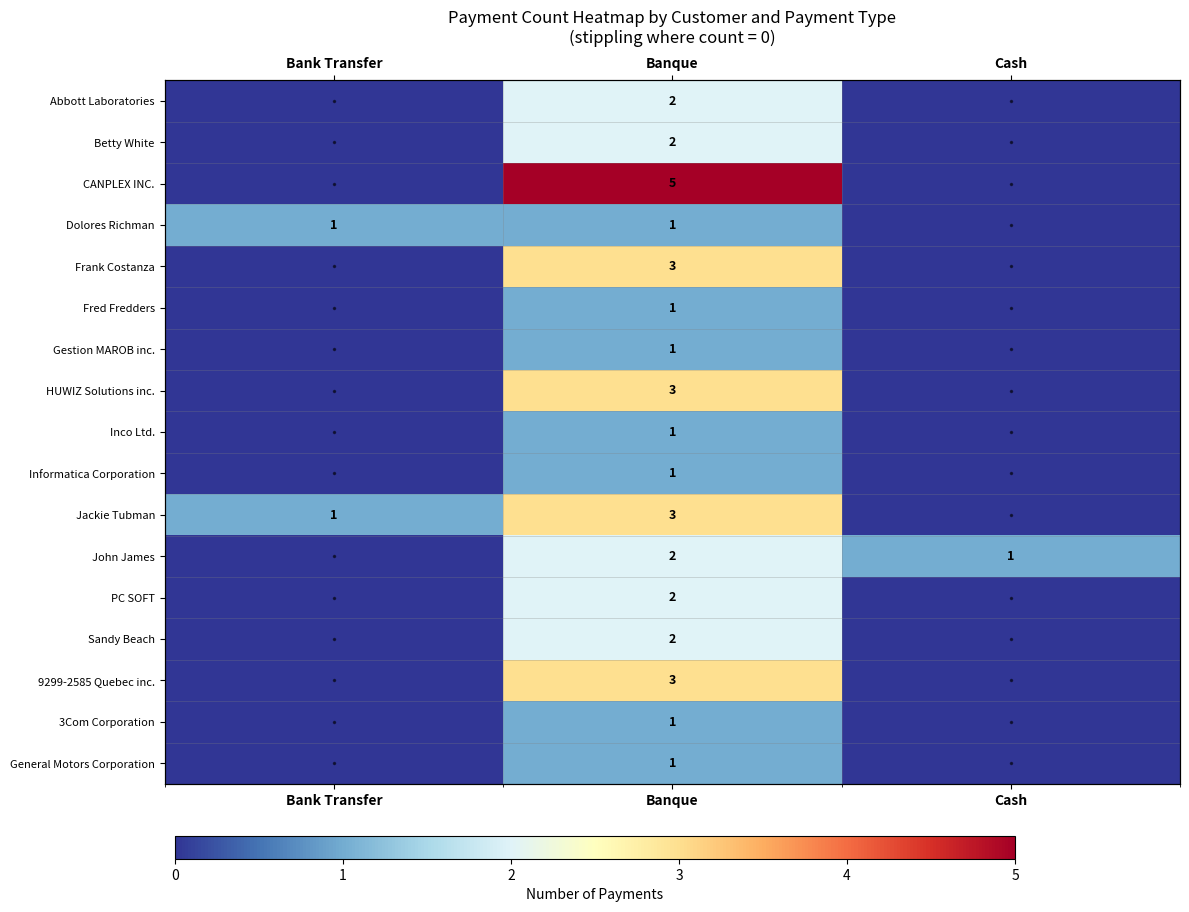

True or false: Betty White has a value of 2 at Banque.

True